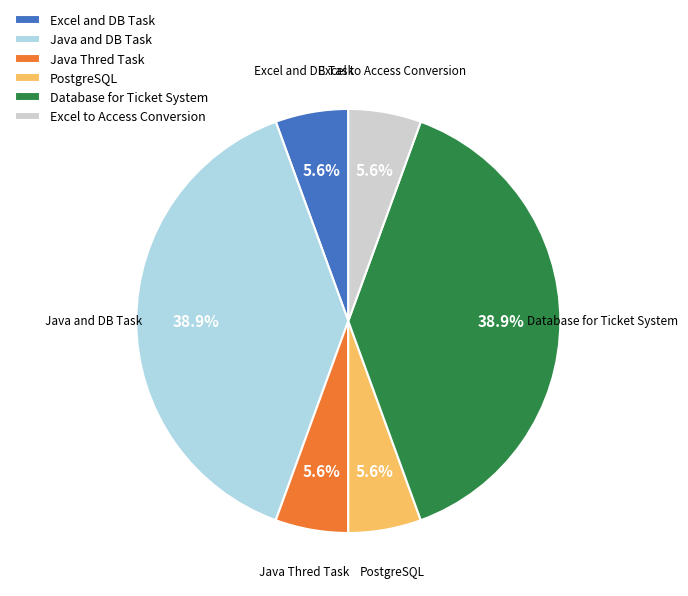

True or false: Excel to Access Conversion accounts for 1% of the total.

False